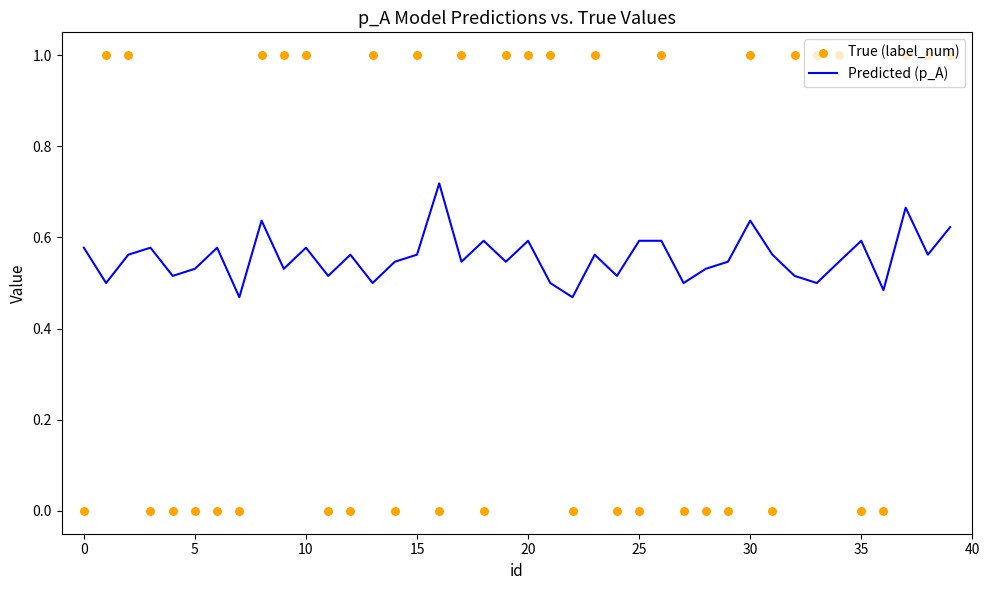

Which series has the widest spread of Y values?

True (label_num)